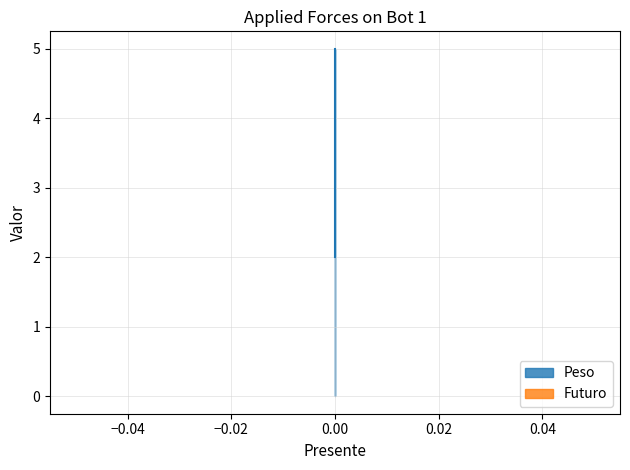

What is the greatest value displayed?

5